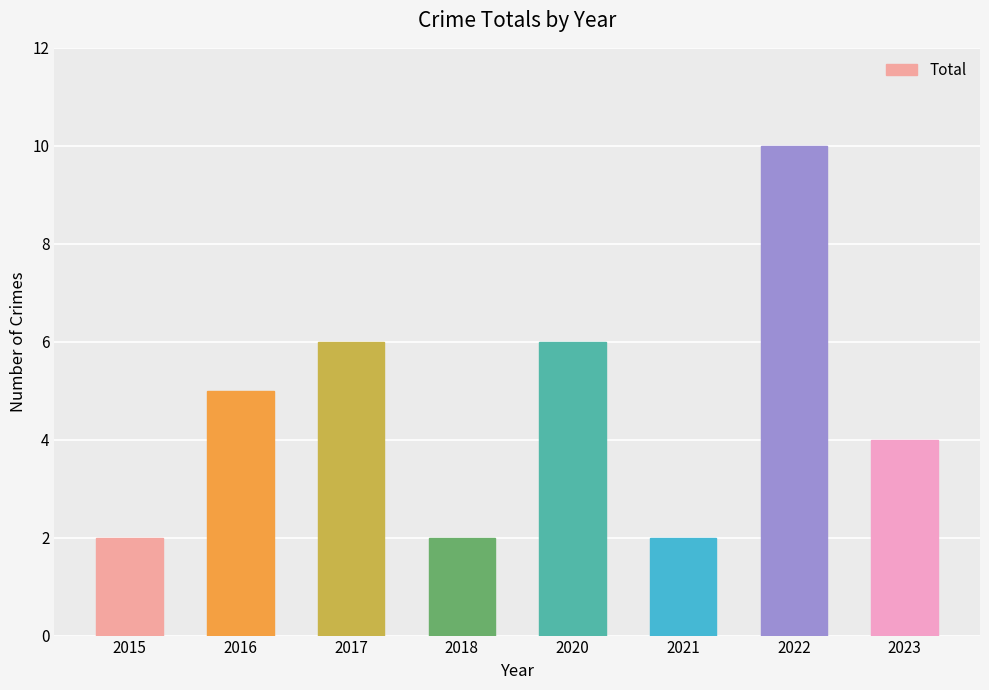

How many values are below 5?

4